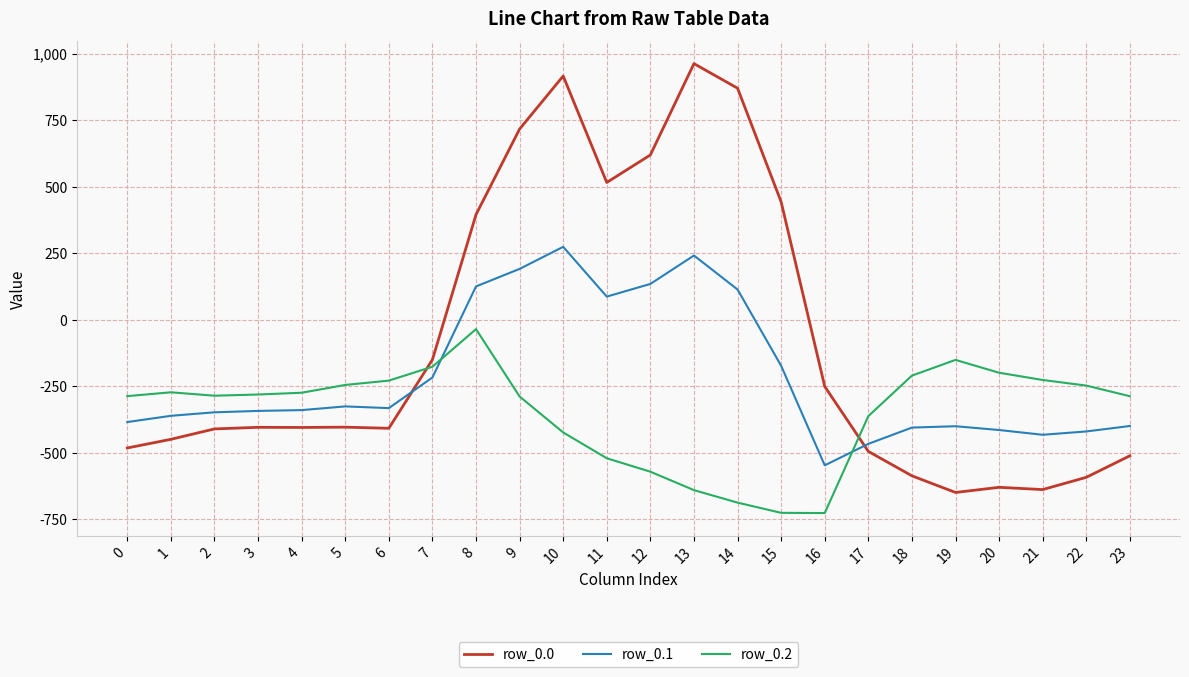

What is the difference between the maximum and minimum values in the row_0.0 series?

1611.9